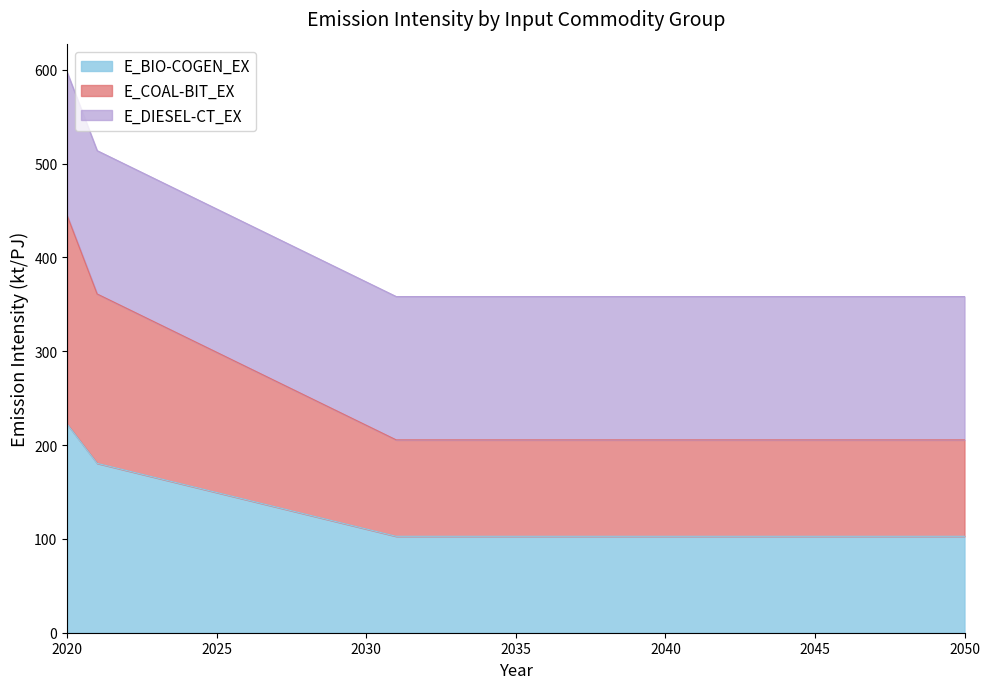

Which series has the largest total across all categories?

E_BIO-COGEN_EX